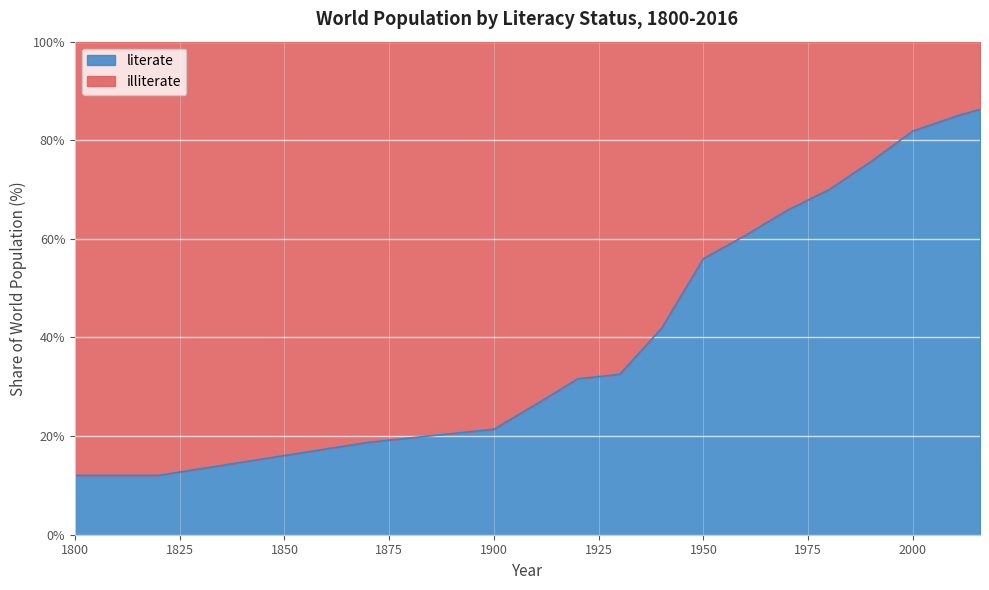

What is the maximum value shown in the chart?

86.2